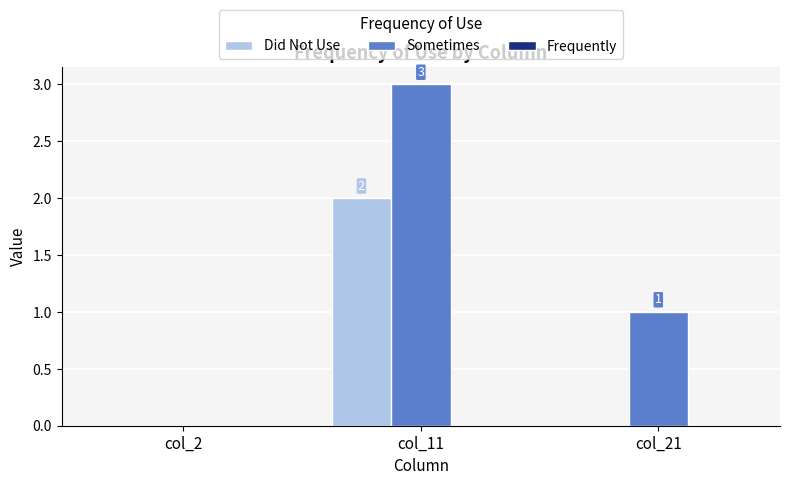

Which series changed the most between col_2 and col_11?

Sometimes